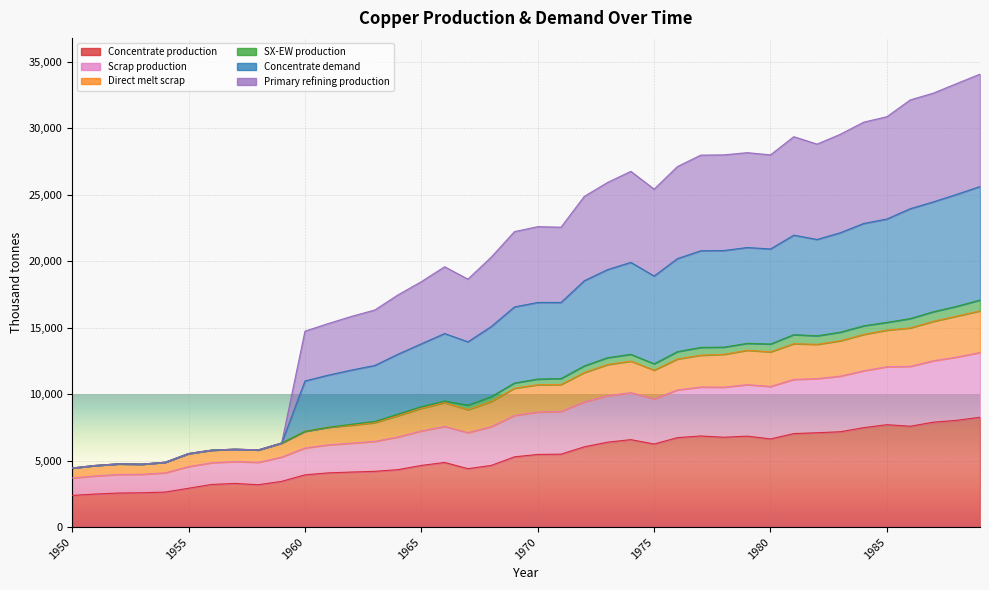

In Primary refining production, how many points are lower than both neighbors (excluding endpoints)?

7